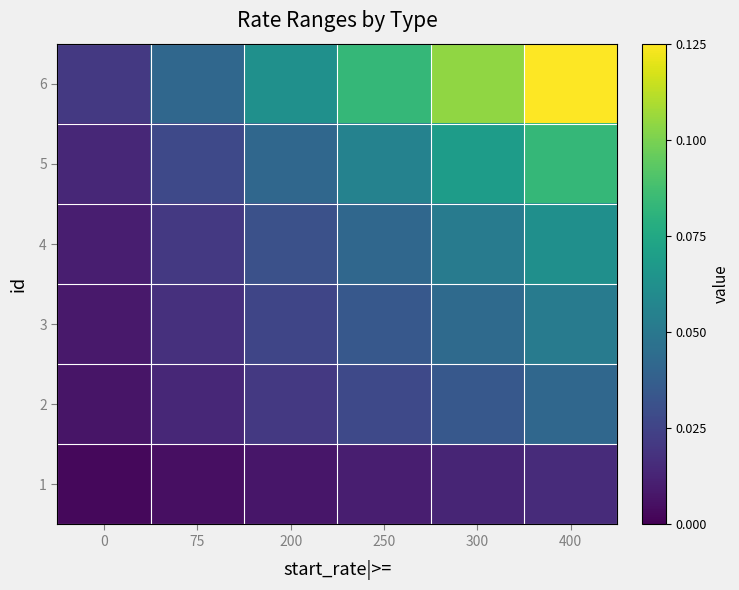

Reading right to left, list all the values displayed in this chart.

1: 400=0.0	300=0.0	250=0.0	200=0.0	75=0.0	0=0.0
2: 400=0.0	300=0.0	250=0.0	200=0.0	75=0.0	0=0.0
3: 400=0.1	300=0.0	250=0.0	200=0.0	75=0.0	0=0.0
4: 400=0.1	300=0.1	250=0.0	200=0.0	75=0.0	0=0.0
5: 400=0.1	300=0.1	250=0.1	200=0.0	75=0.0	0=0.0
6: 400=0.1	300=0.1	250=0.1	200=0.1	75=0.0	0=0.0